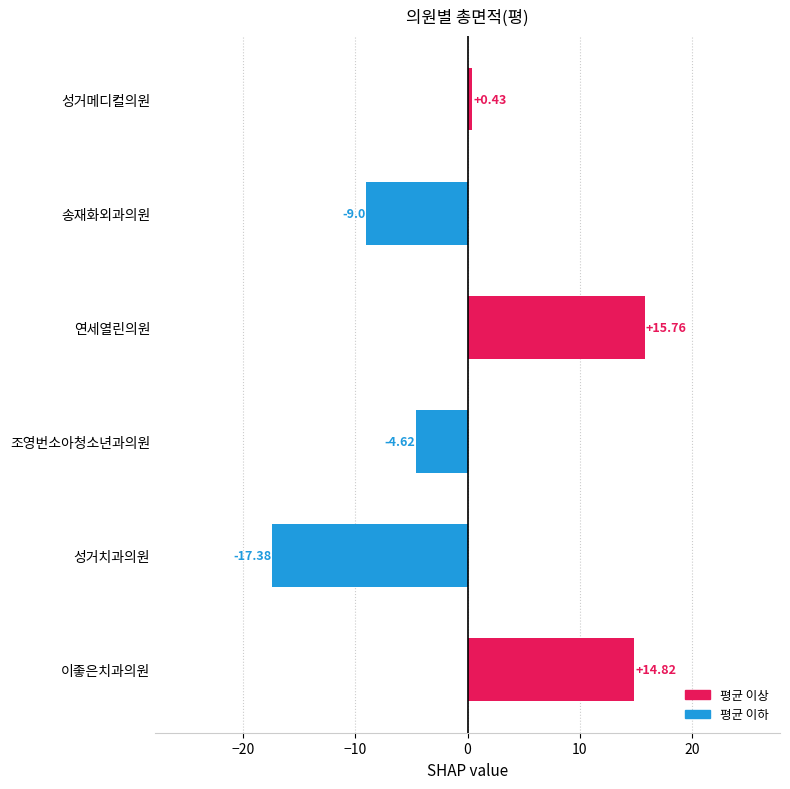

How many positive values are there?

3